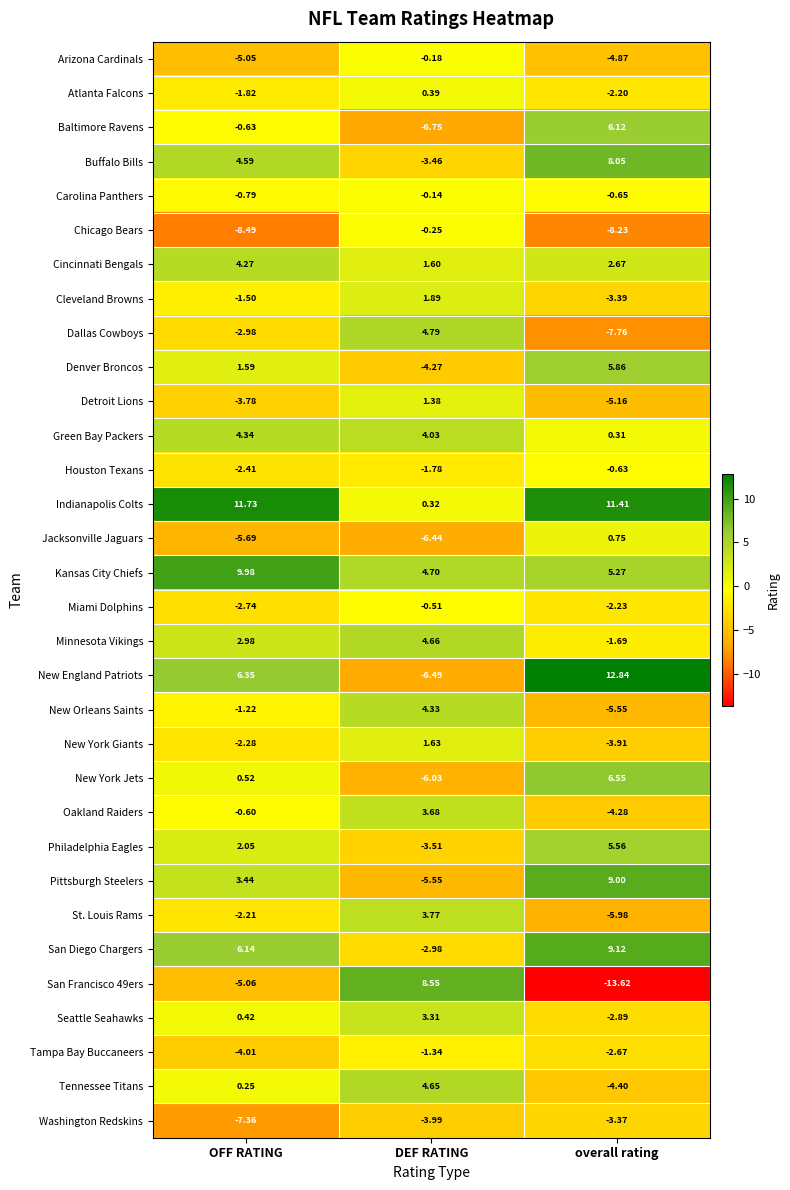

What is the greatest value displayed?

12.8